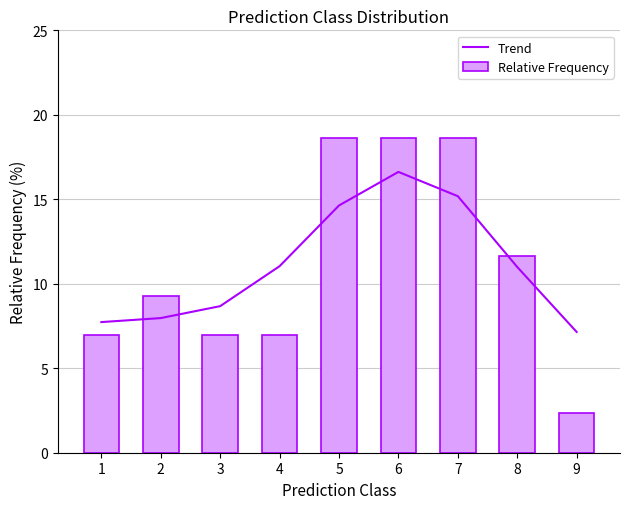

Between 8 and 7, which is larger?

7